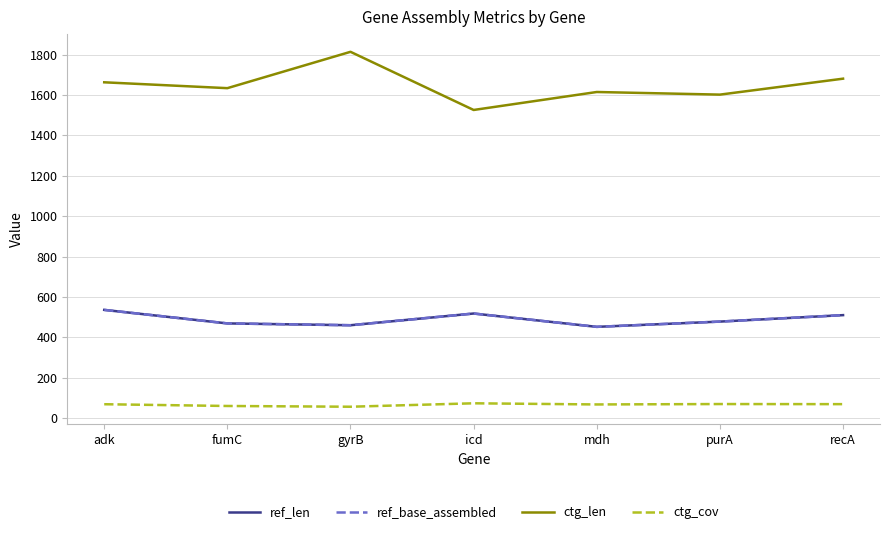

At which label does ctg_len reach its peak?

gyrB